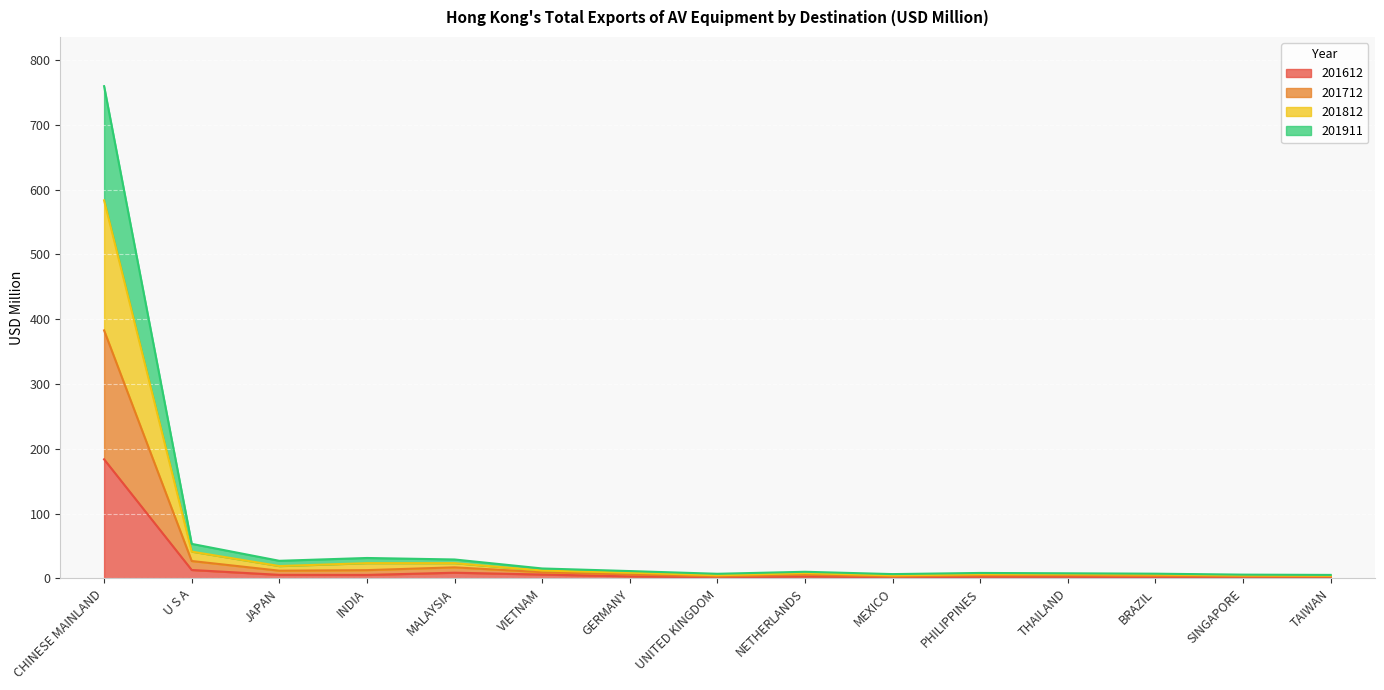

The value of 201612 at THAILAND is 1.5. True or false?

False